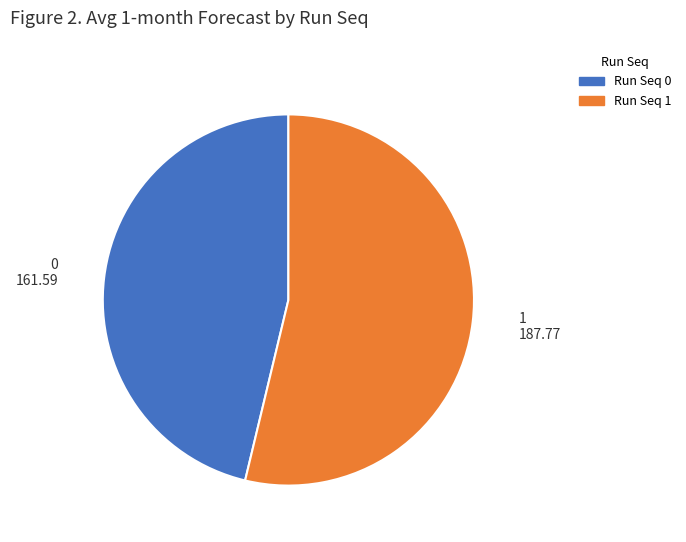

Does any single category account for the majority?

Yes